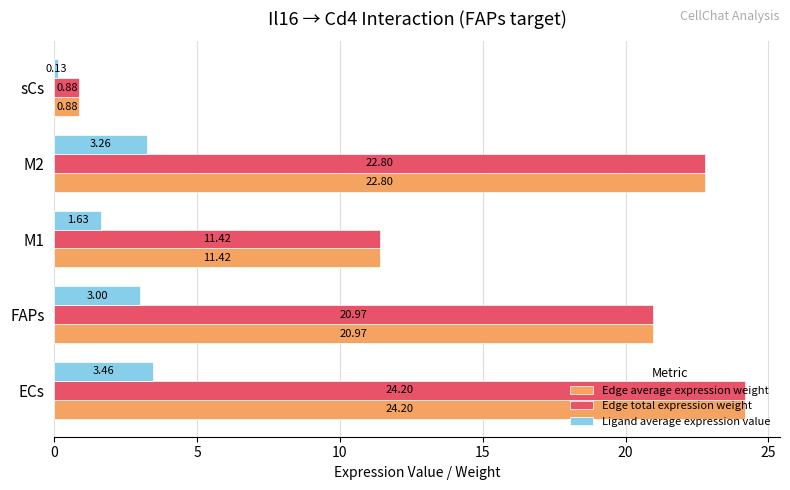

How many categories are shown in the chart?

5